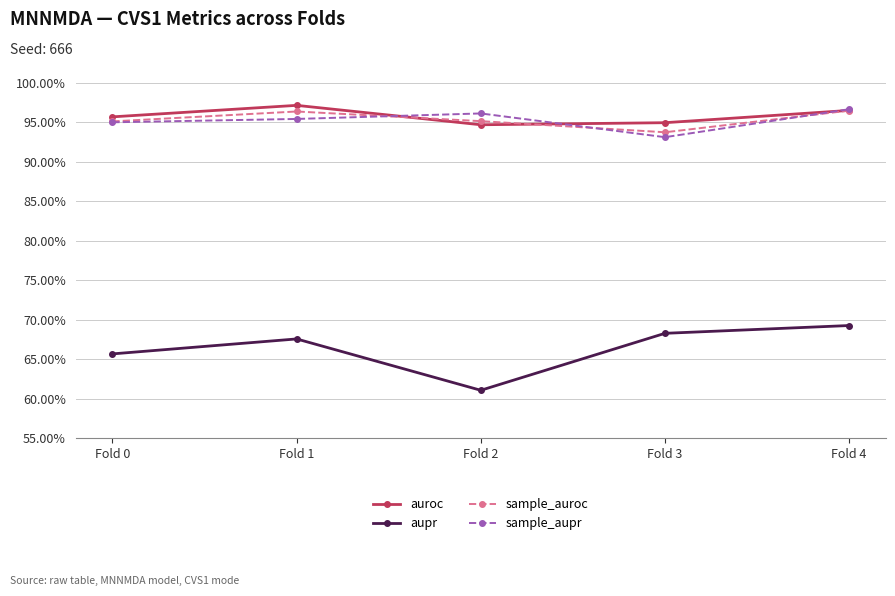

What are all the series names shown in the legend?

auroc, aupr, sample_auroc, sample_aupr